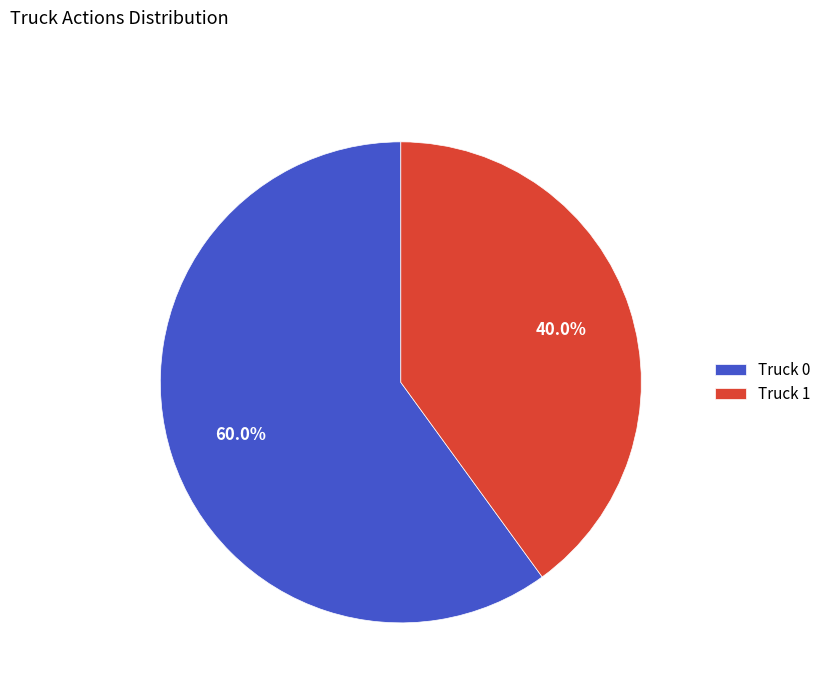

How many segments does this pie chart have?

2